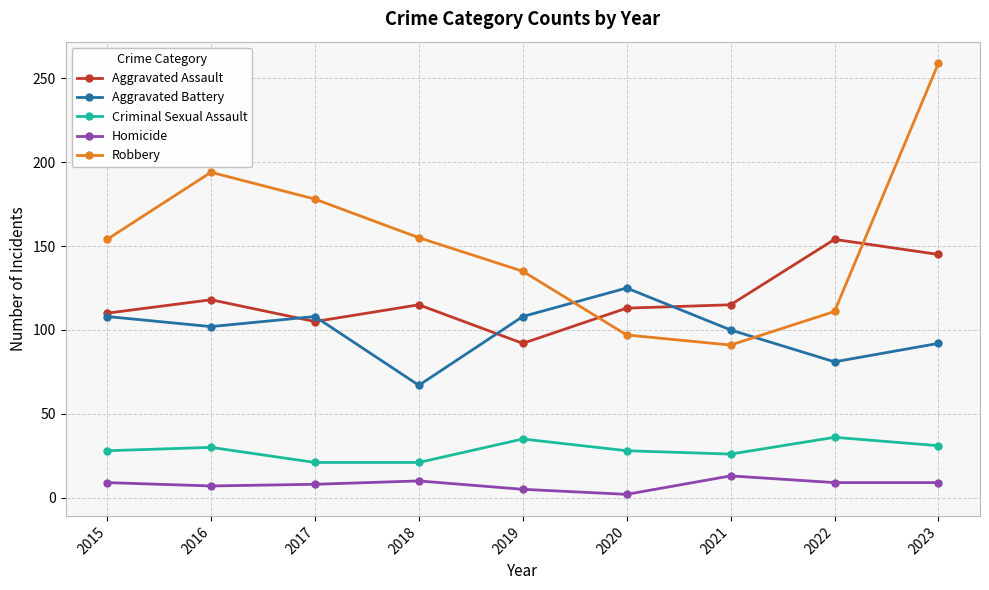

The Robbery series shows 94 at 2015. True or false?

False